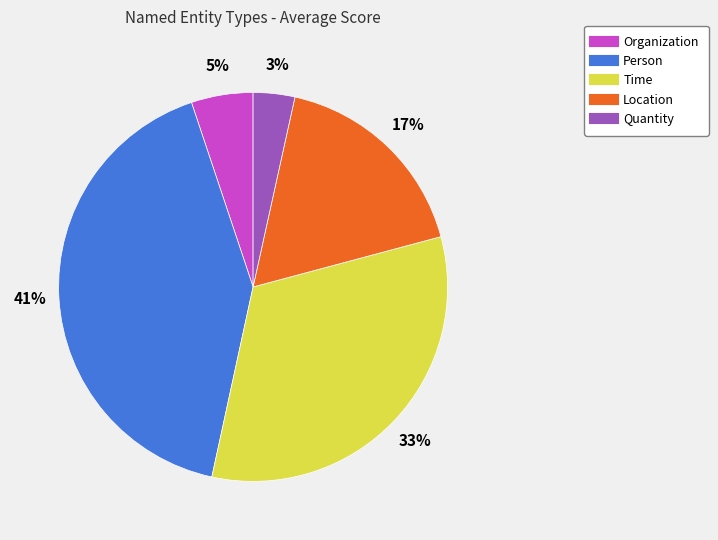

To the nearest percent, what portion does Quantity represent?

3%